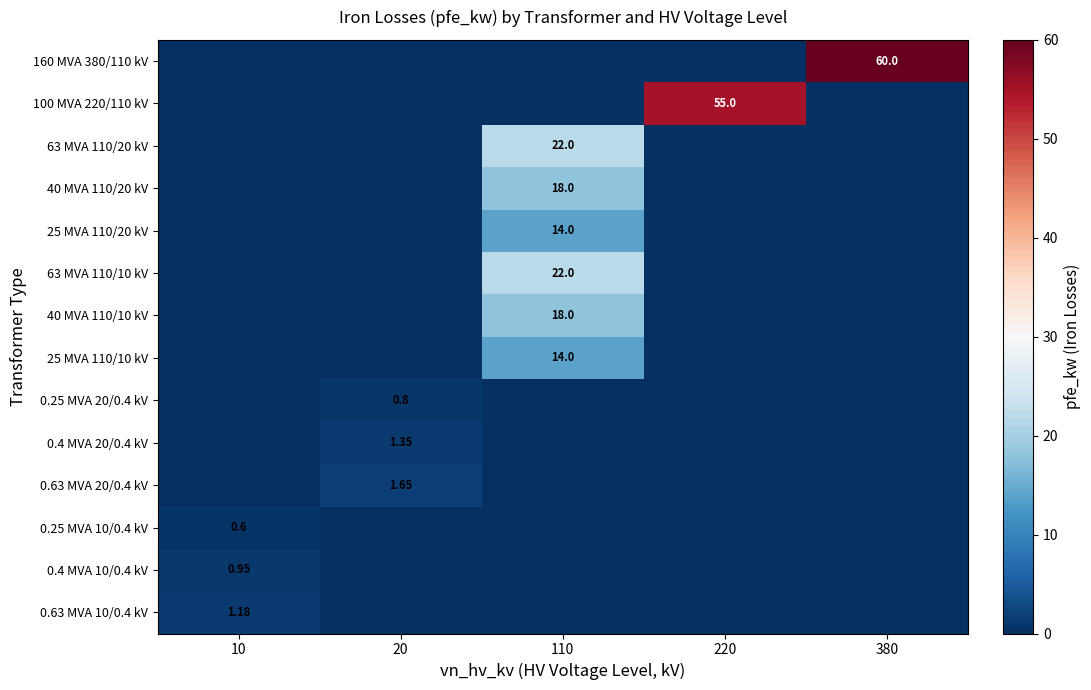

How many values in 0.63 MVA 10/0.4 kV are above zero?

1